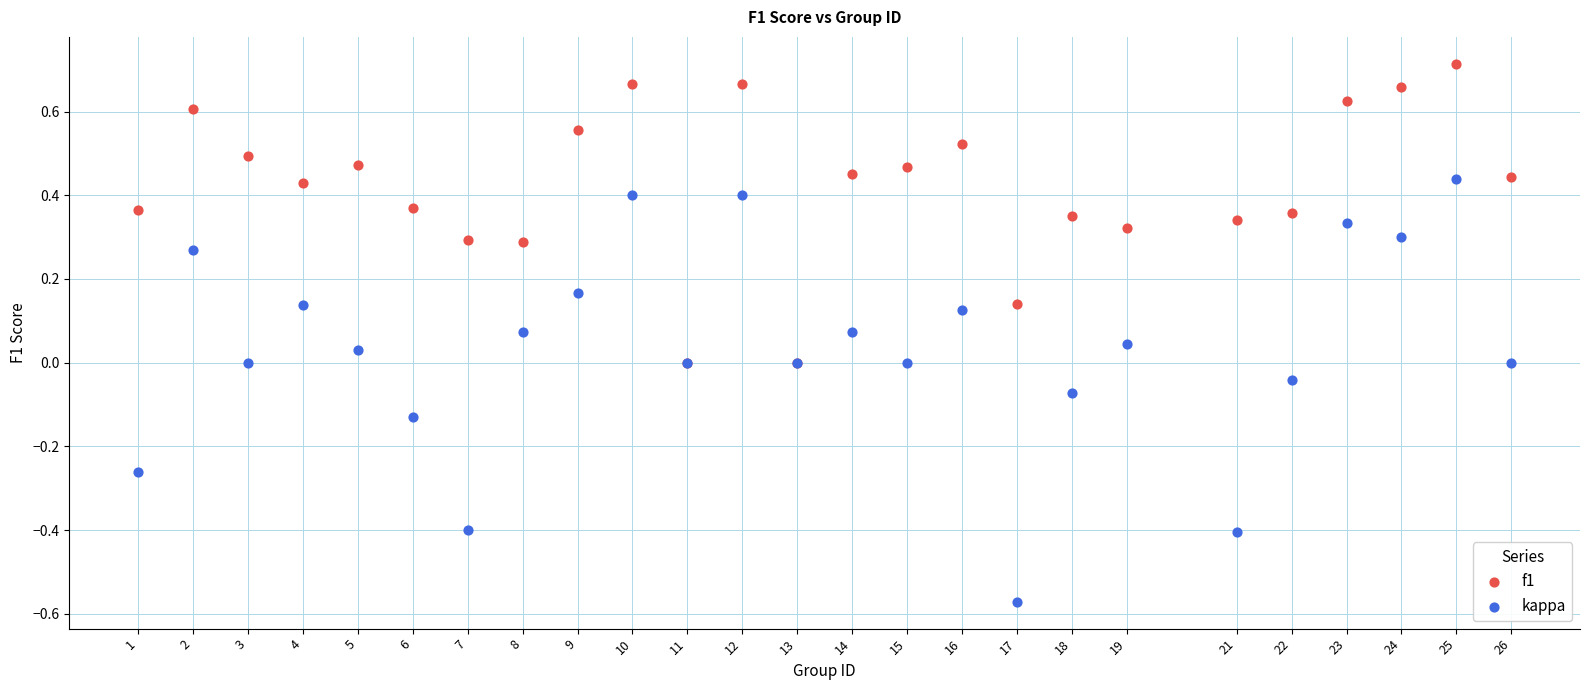

Which series contains the highest Y value?

f1